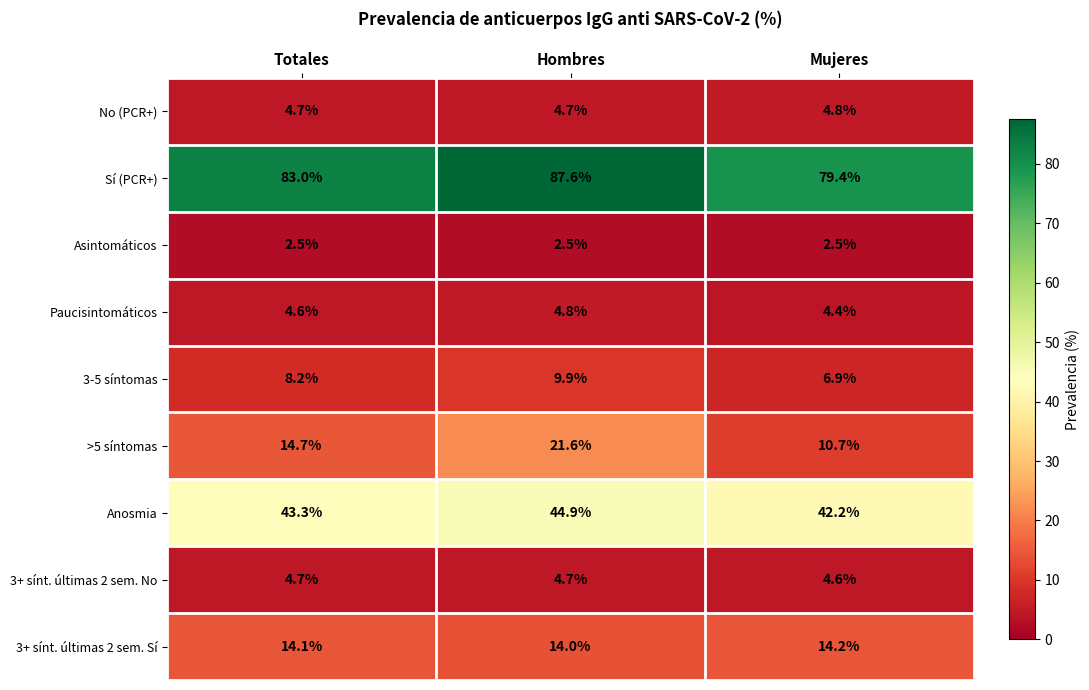

At how many categories does at least one series exceed 21?

3